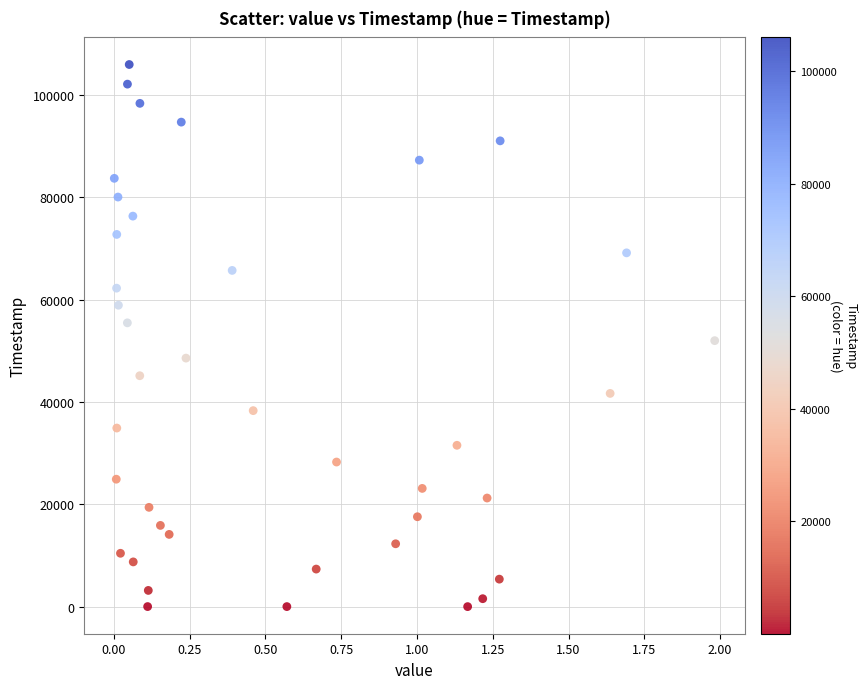

What is the range of Y values (max minus min)?

105989